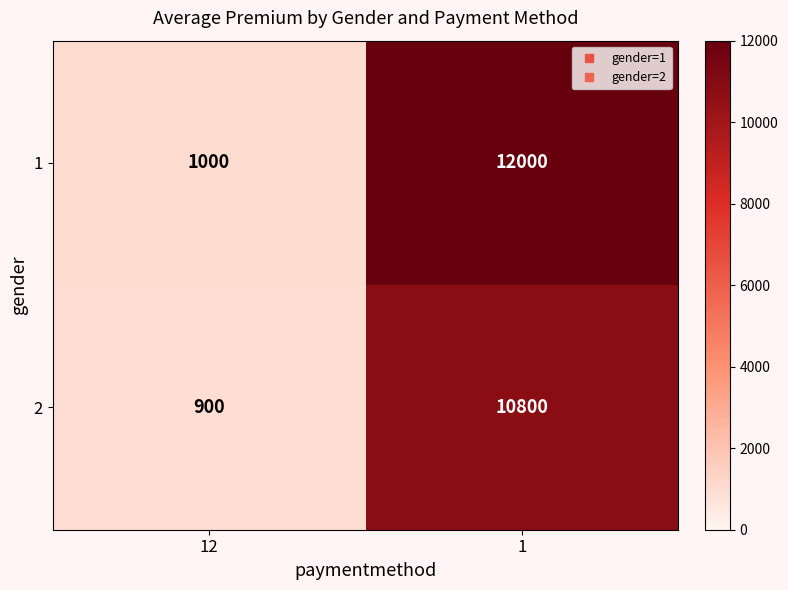

Which series changed the most between 12 and 1?

1